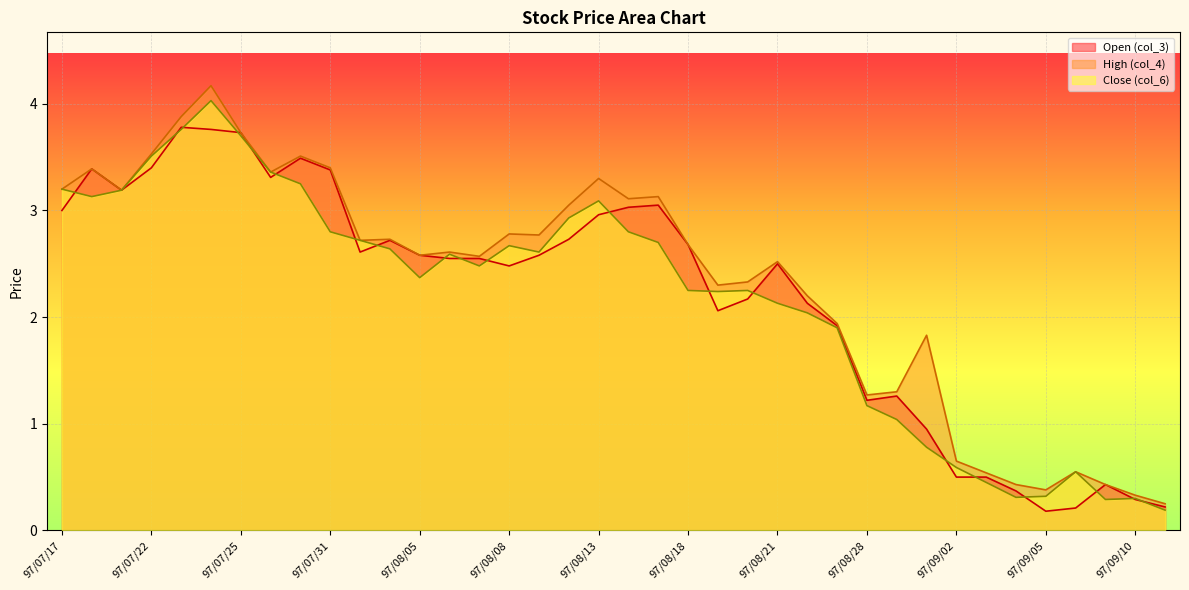

What is the value of the col_6 (Close) point at the 4th from the left?

3.5